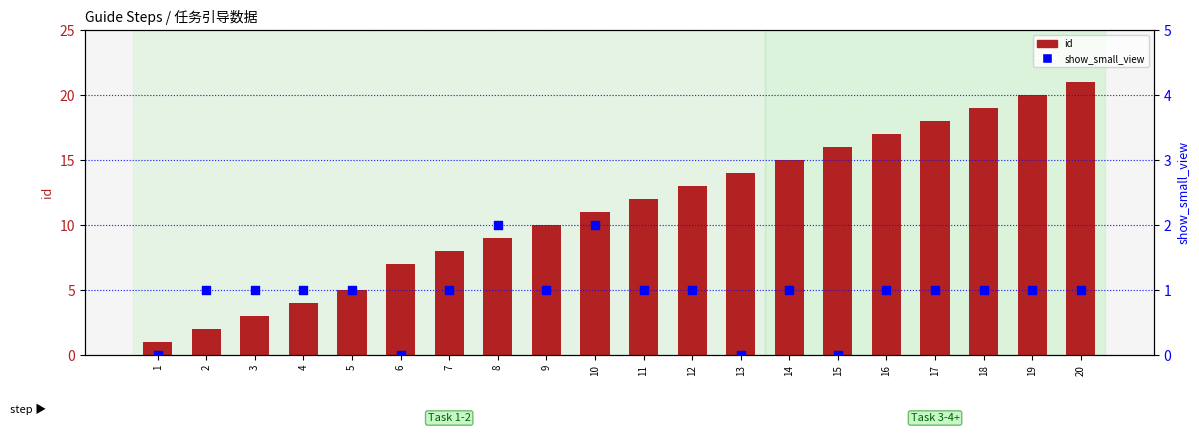

Which series contains the lowest Y value?

show_small_view (right)